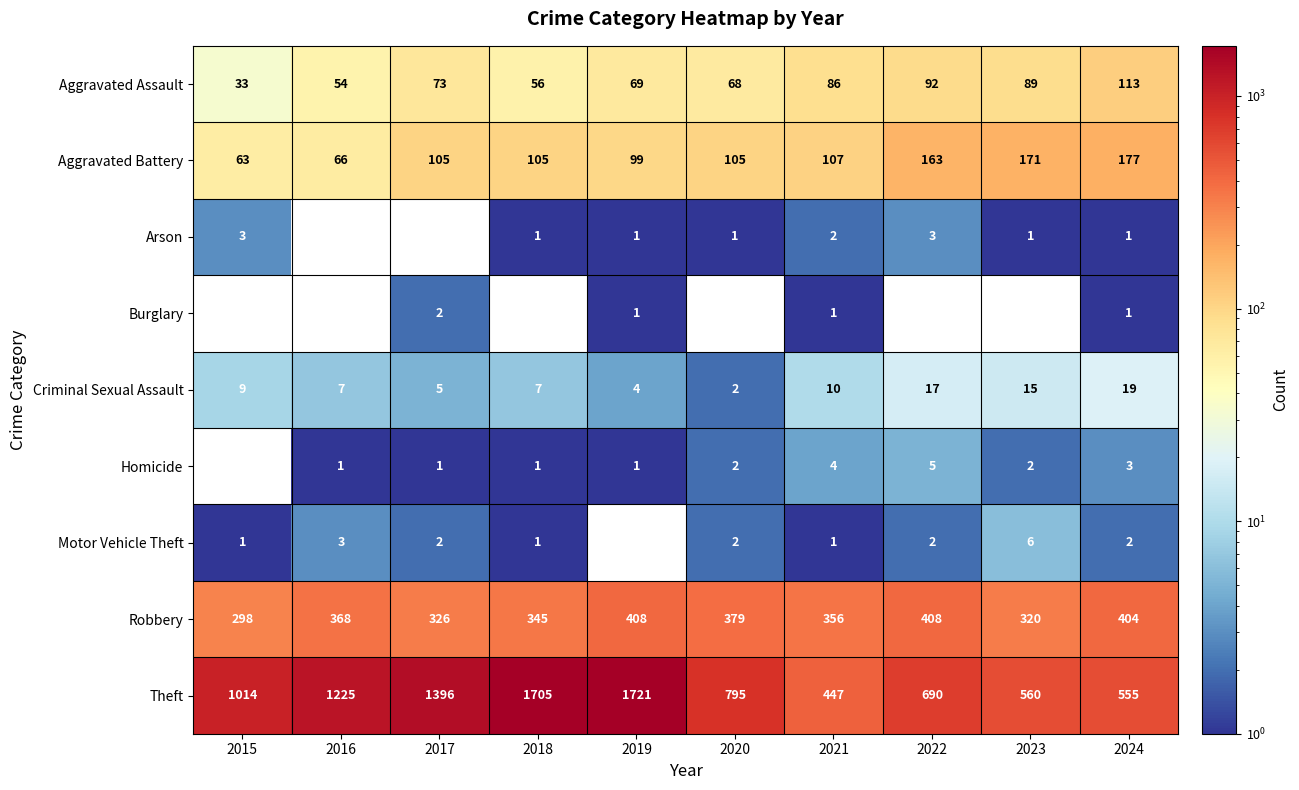

Is it true that Robbery equals 171 at 2017?

False